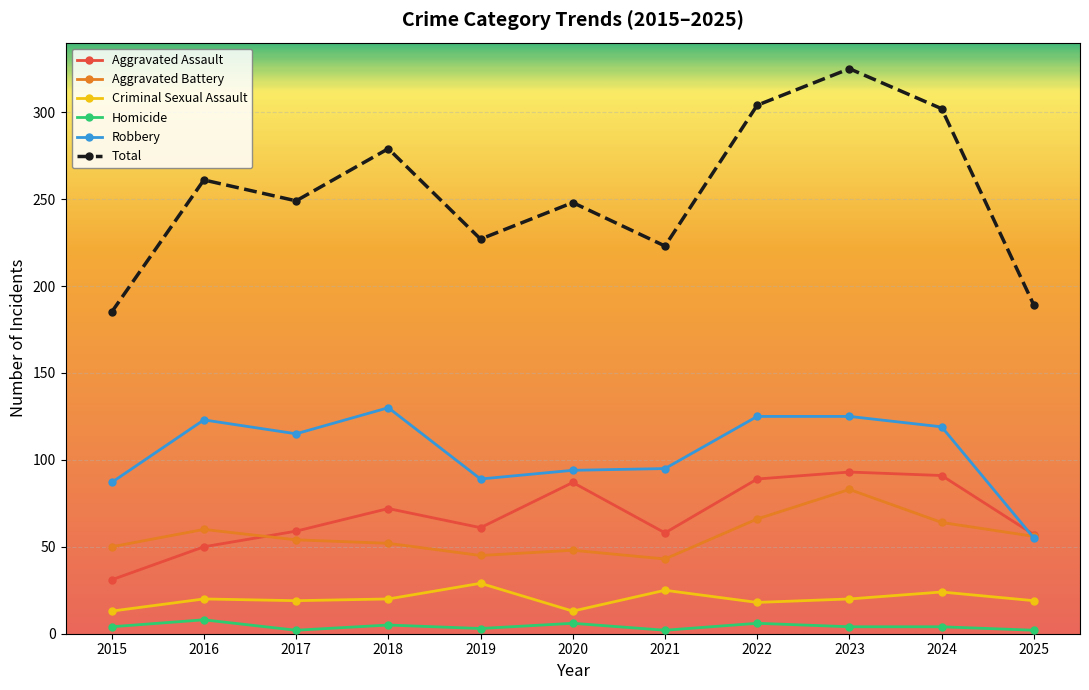

How many interior local peaks does the Aggravated Assault series have?

3